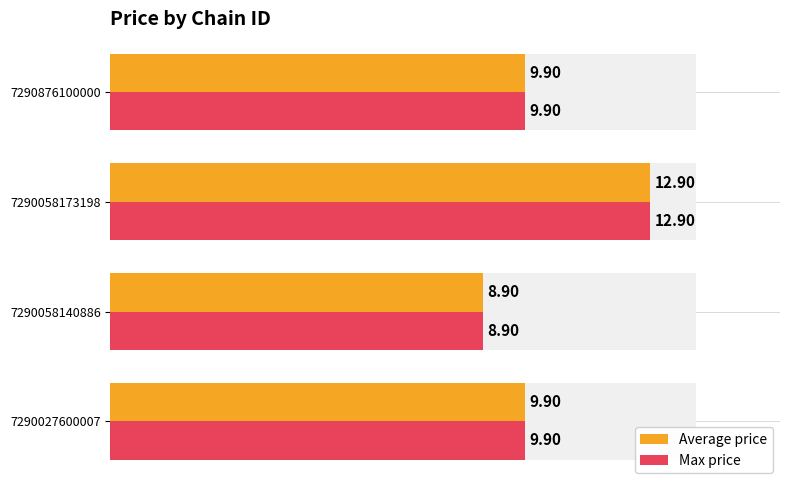

What is the total value across all series at 2?

17.8